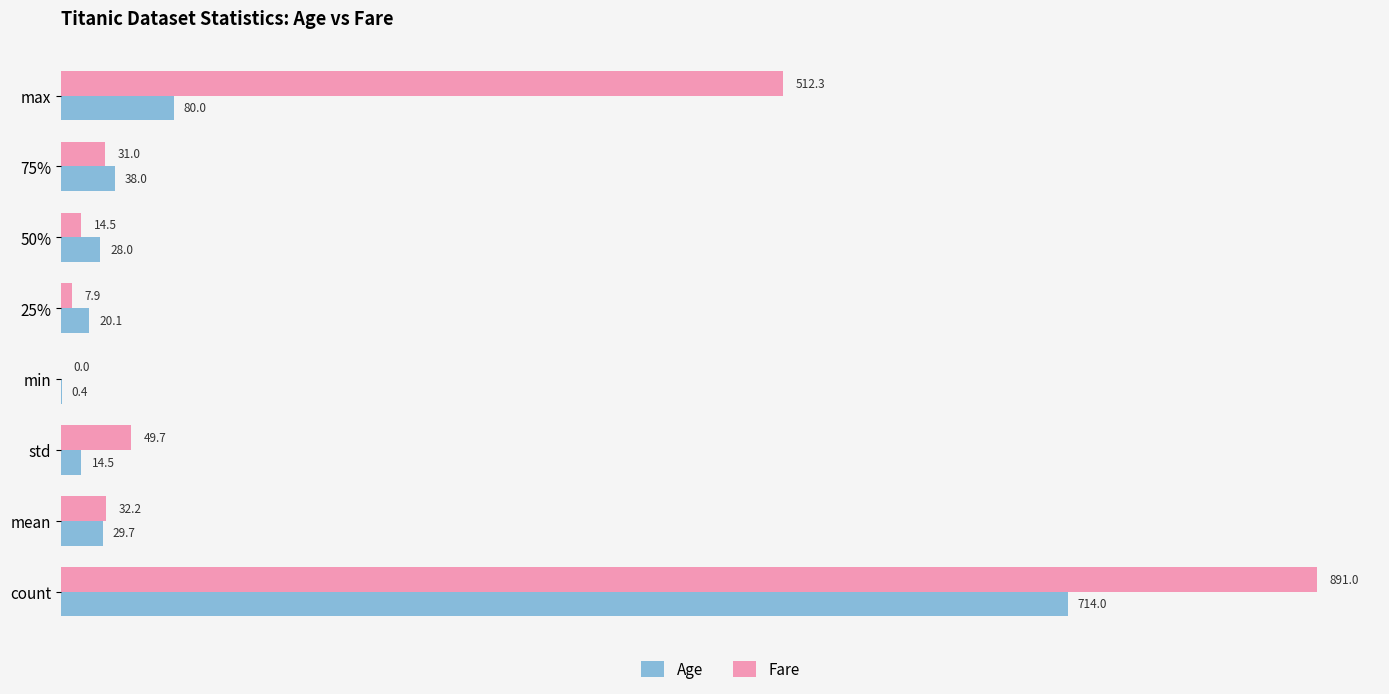

At which category is the sum across all series the highest?

count